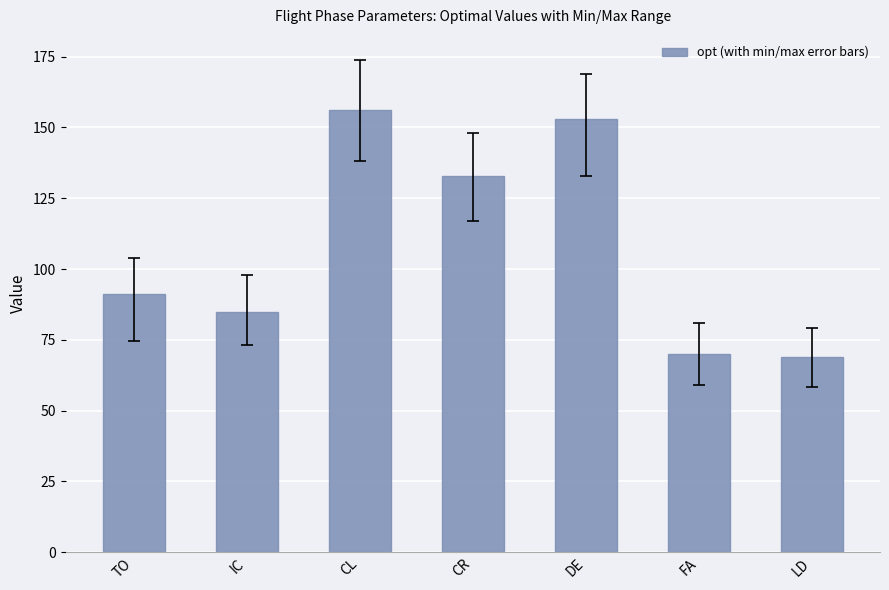

What is the minimum value shown in the chart?

68.9